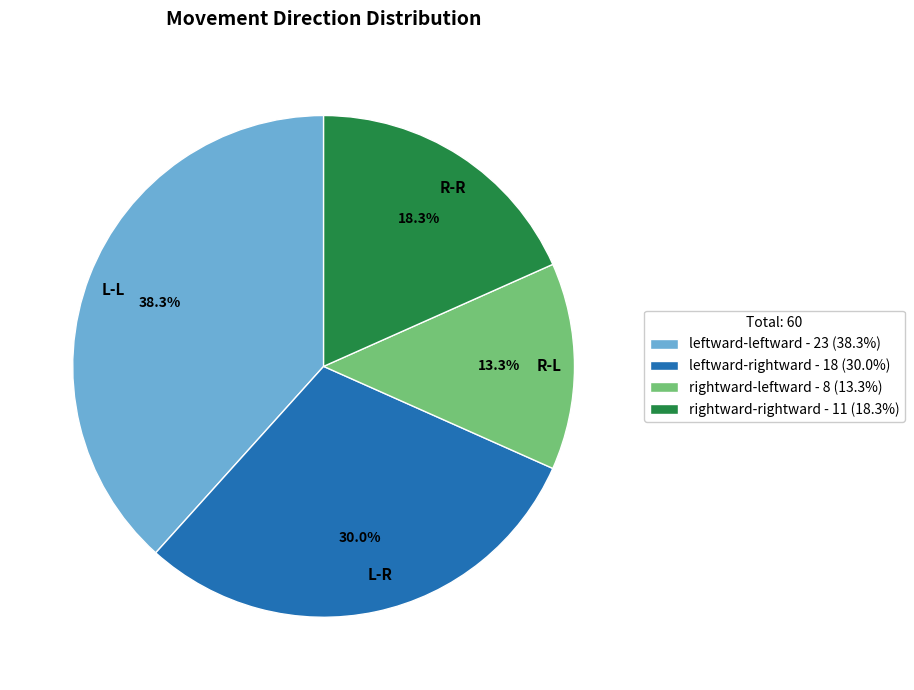

Which category has the biggest portion of the pie?

L-L